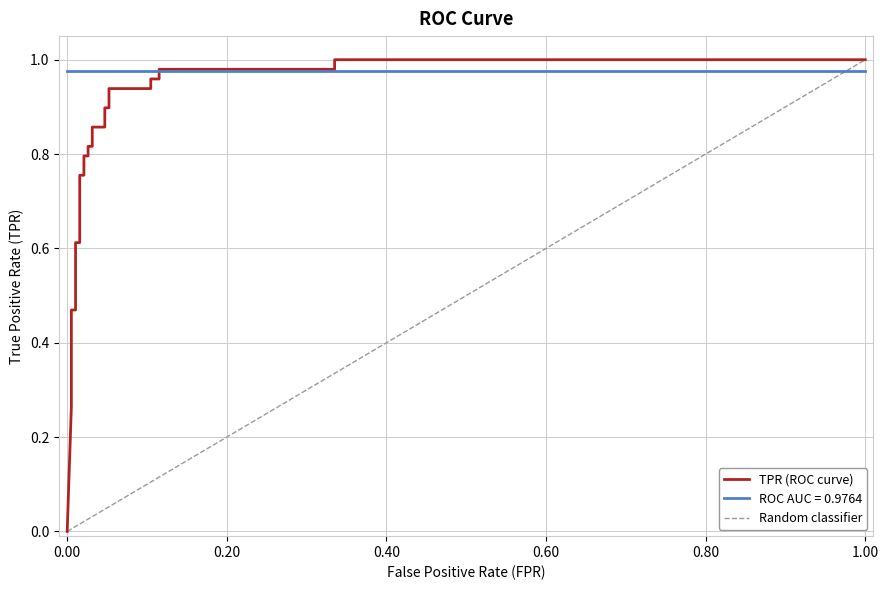

What is the difference between the second highest and second lowest values in the tpr series?

0.7